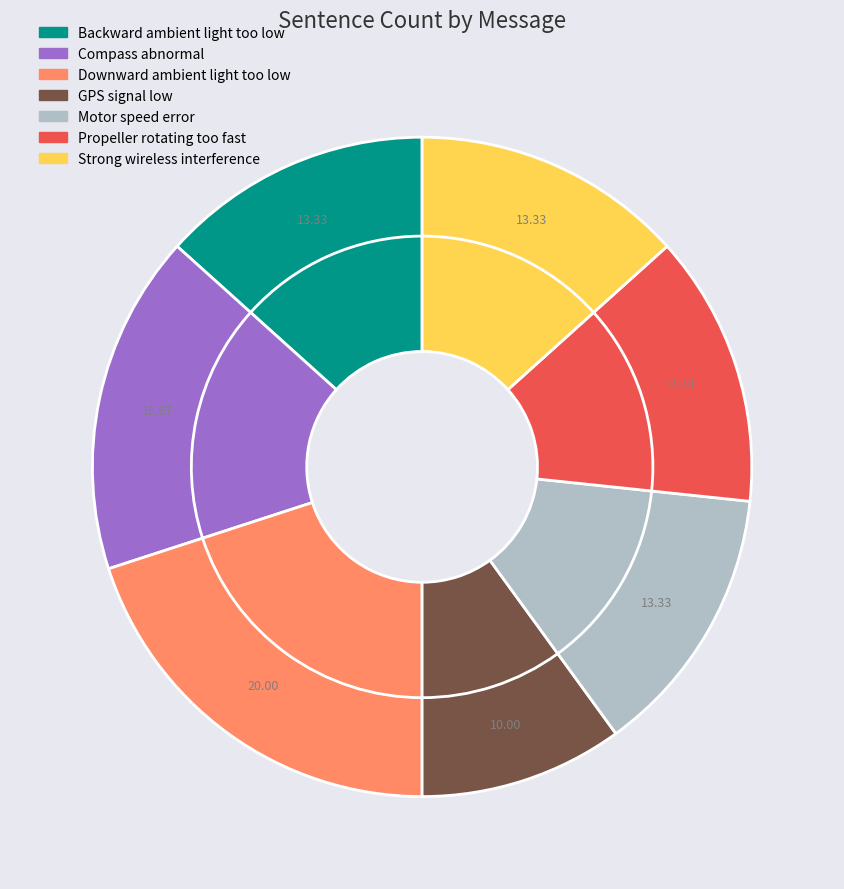

Does any single category account for the majority?

No